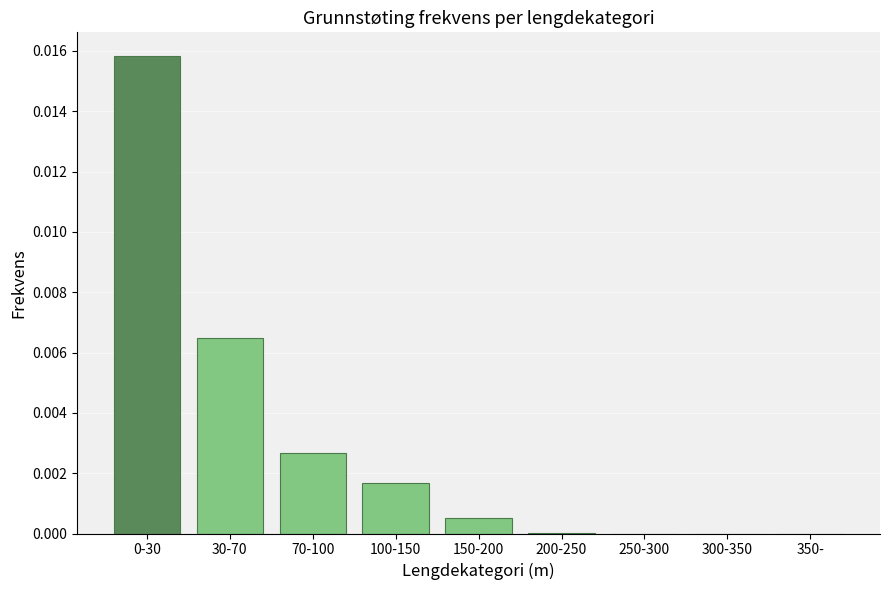

Which has a higher value, 30-70 or 70-100?

30-70